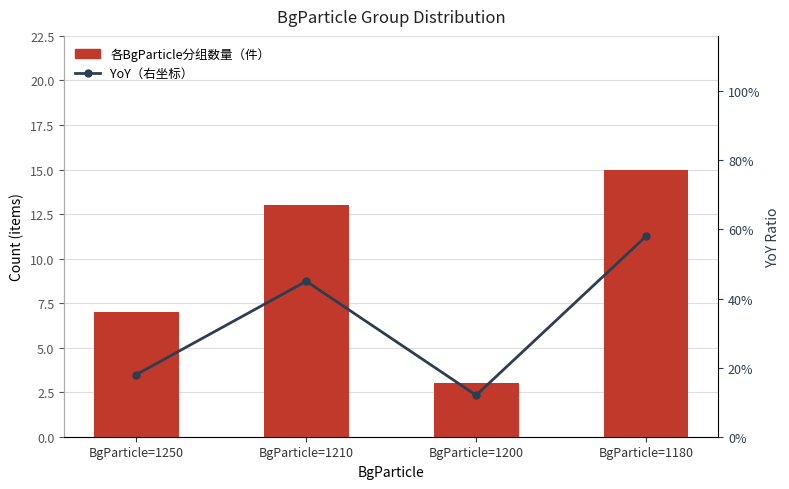

What is the average value of the YoY（右坐标） series?

0.3